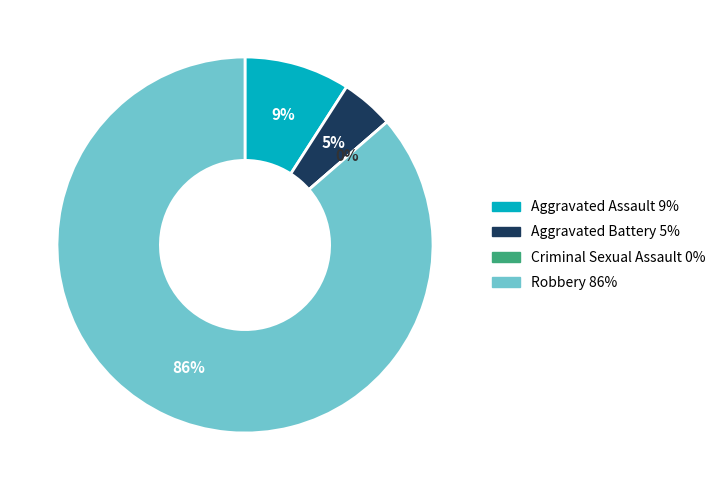

Which slice is the largest?

Robbery